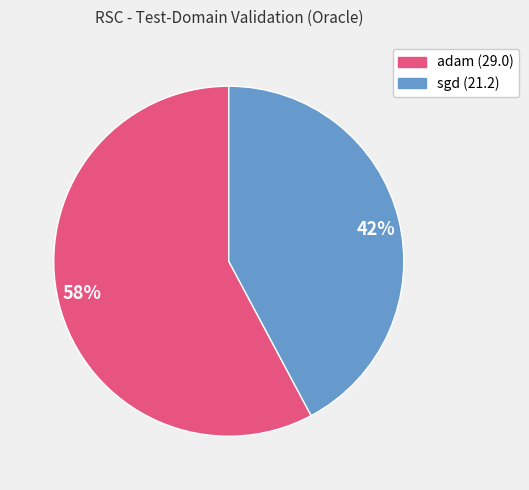

True or false: 42% accounts for 42% of the total.

True